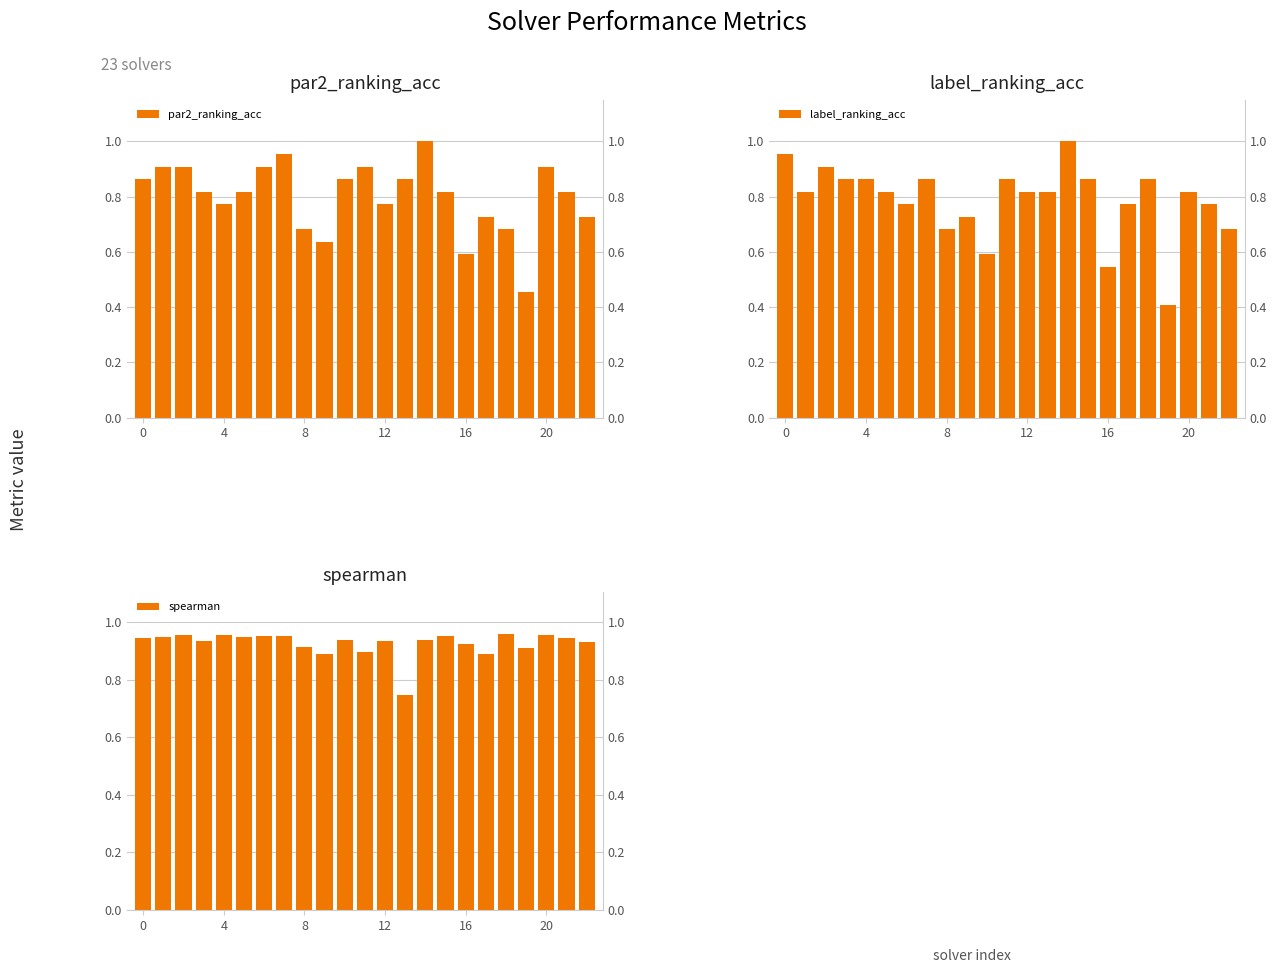

Which series has the largest total across all categories?

spearman